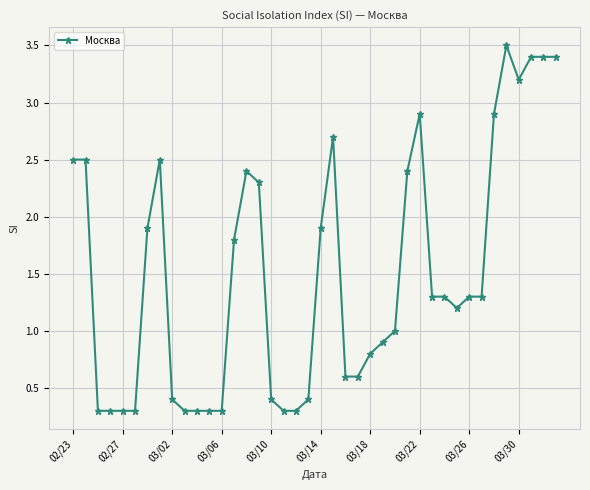

True or false: there are more than 2 points higher than both neighbors.

True